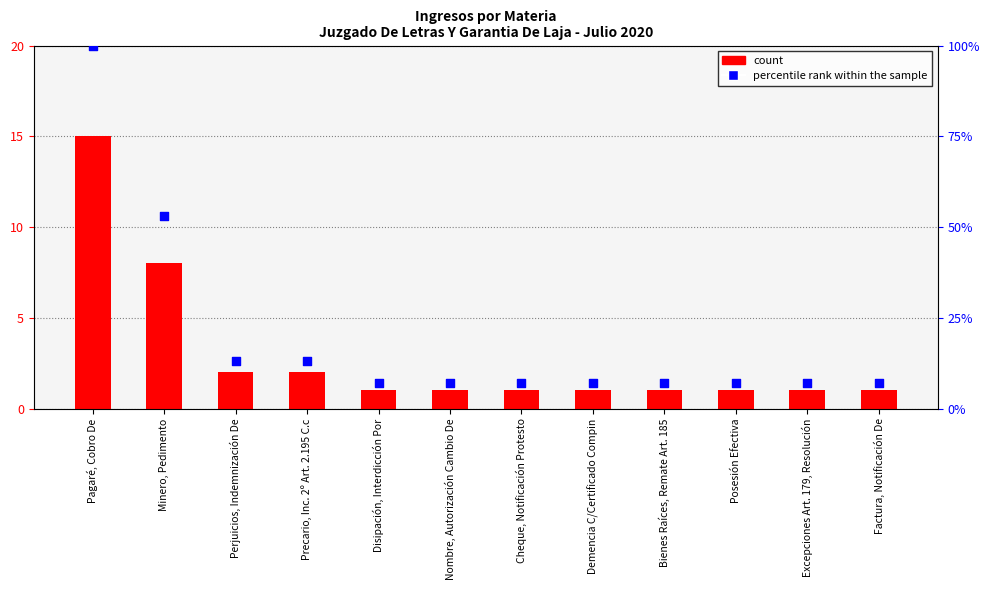

What is the total value across all series at Disipación, Interdicción Por?

8